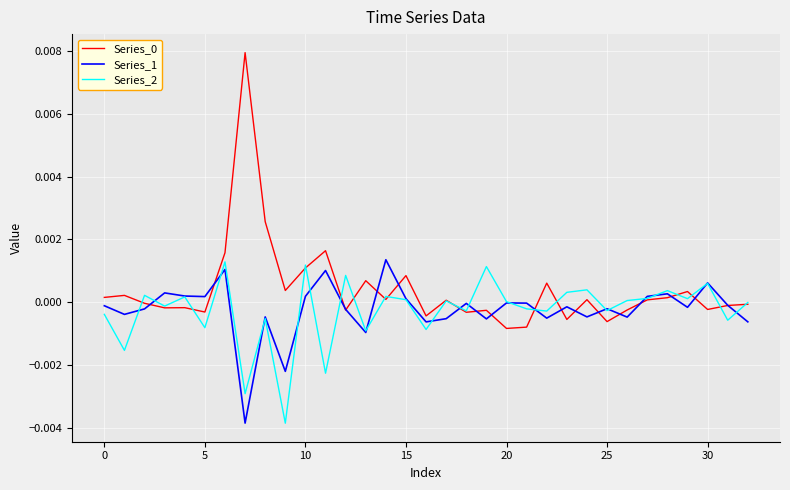

True or false: Series_1 and Series_2 intersect in this chart.

True